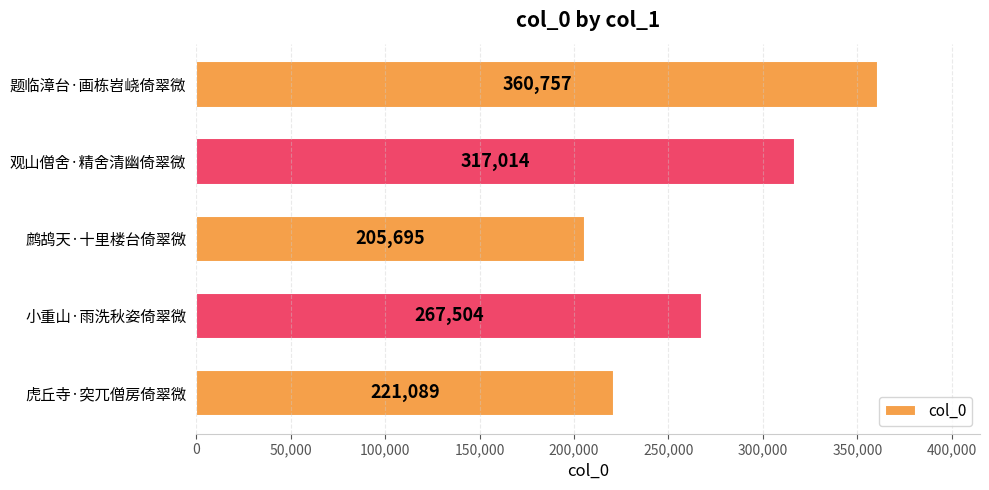

How many categories are shown in the chart?

5